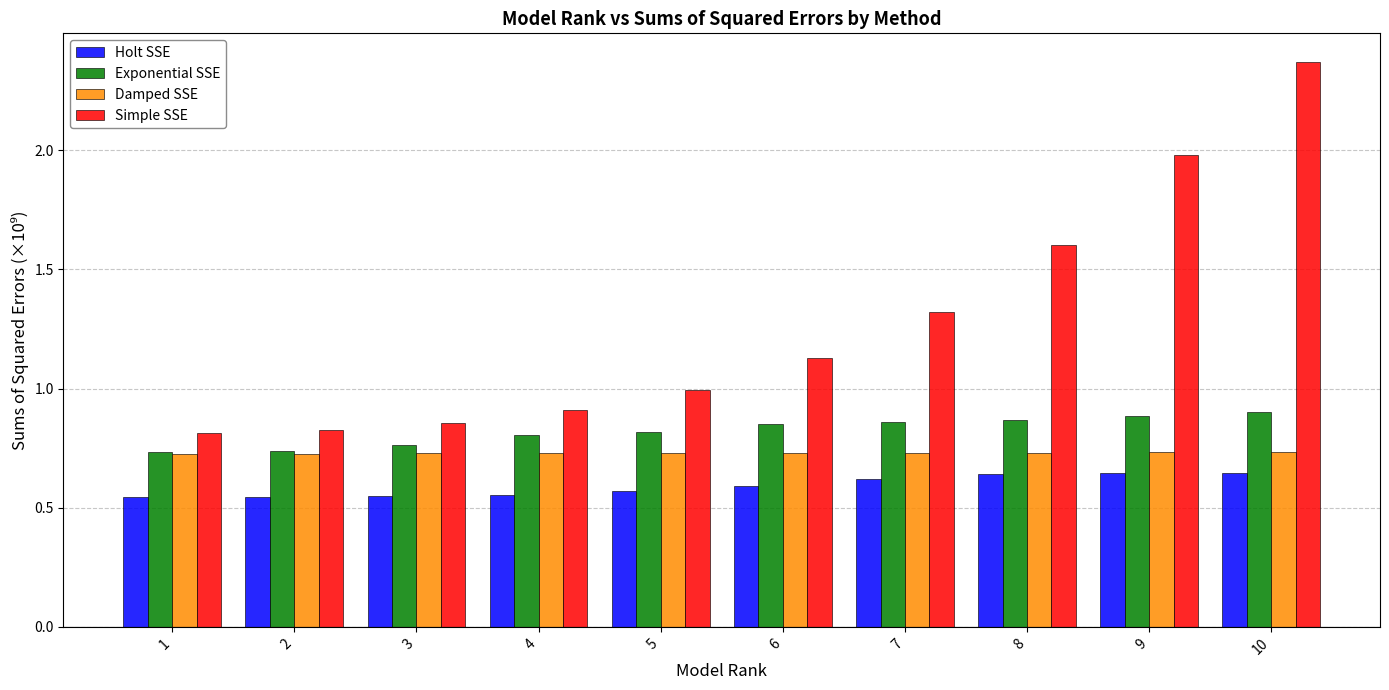

Is it true that Simple SSE equals 1.2 at 3?

False